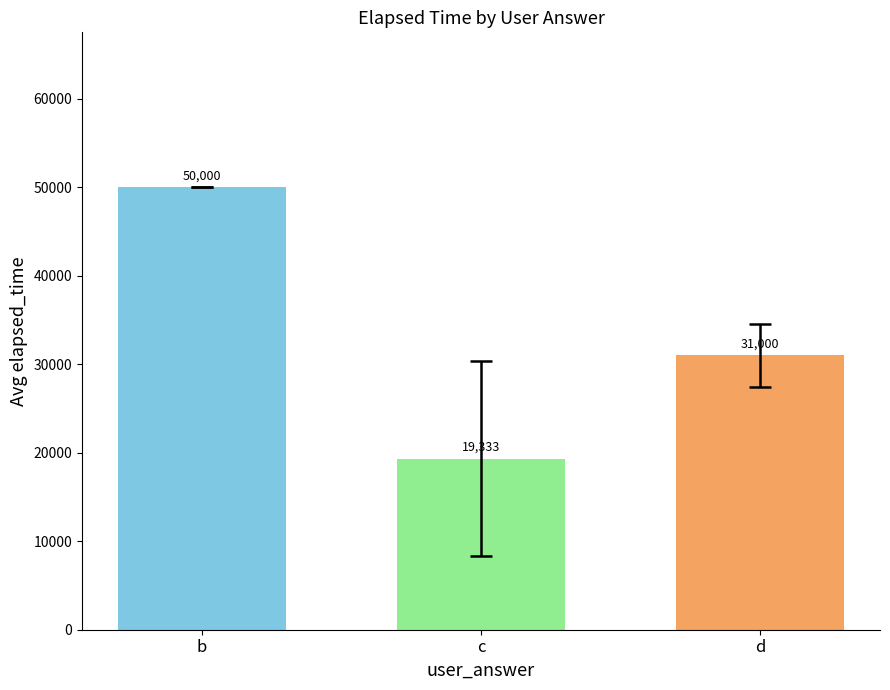

What is the sum of the values at c and b?

69333